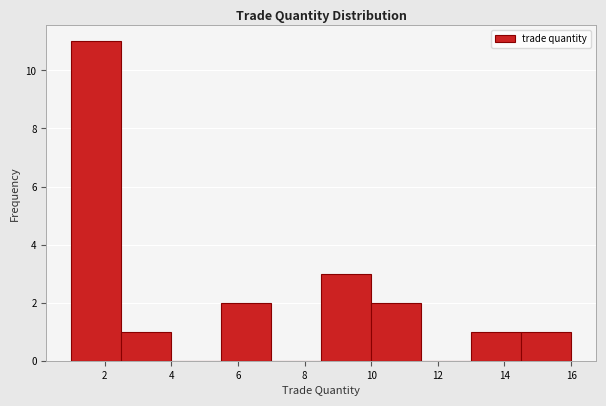

Which range on the x-axis has the tallest bar?

1.0 to 2.5